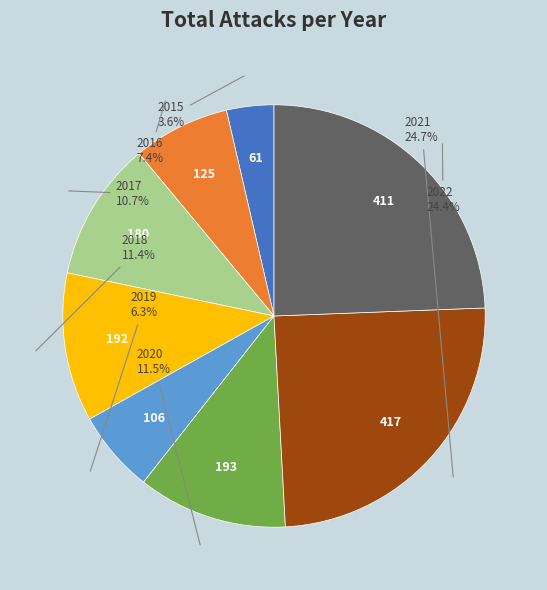

Is there any slice that represents more than half of the pie?

No